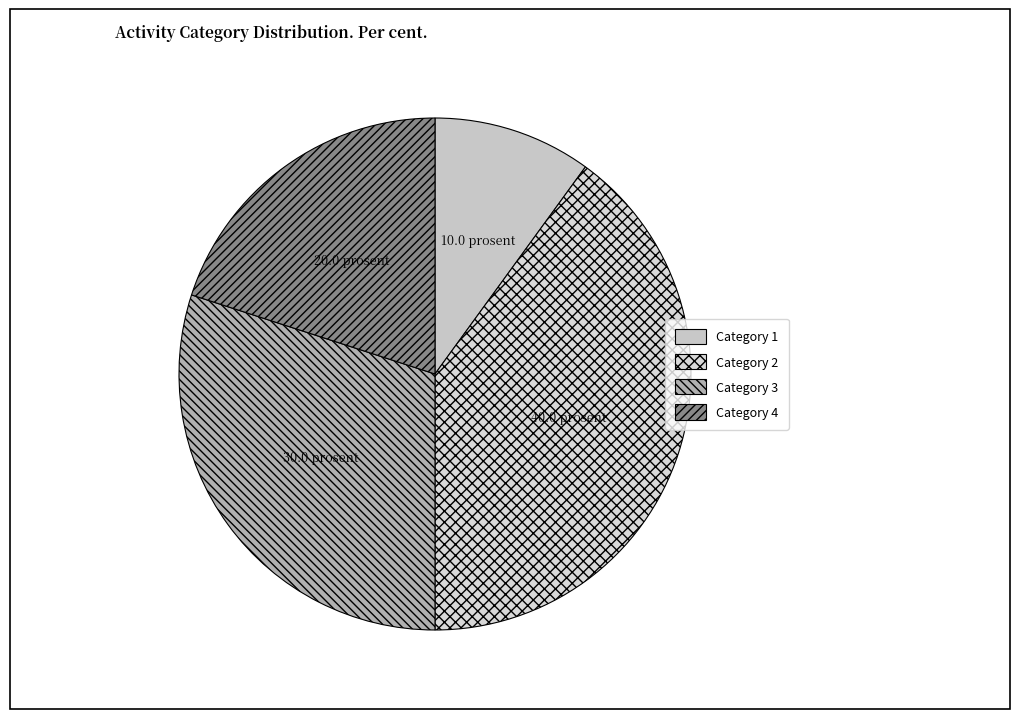

To the nearest percent, what is the difference between the largest and smallest slice percentages?

30%